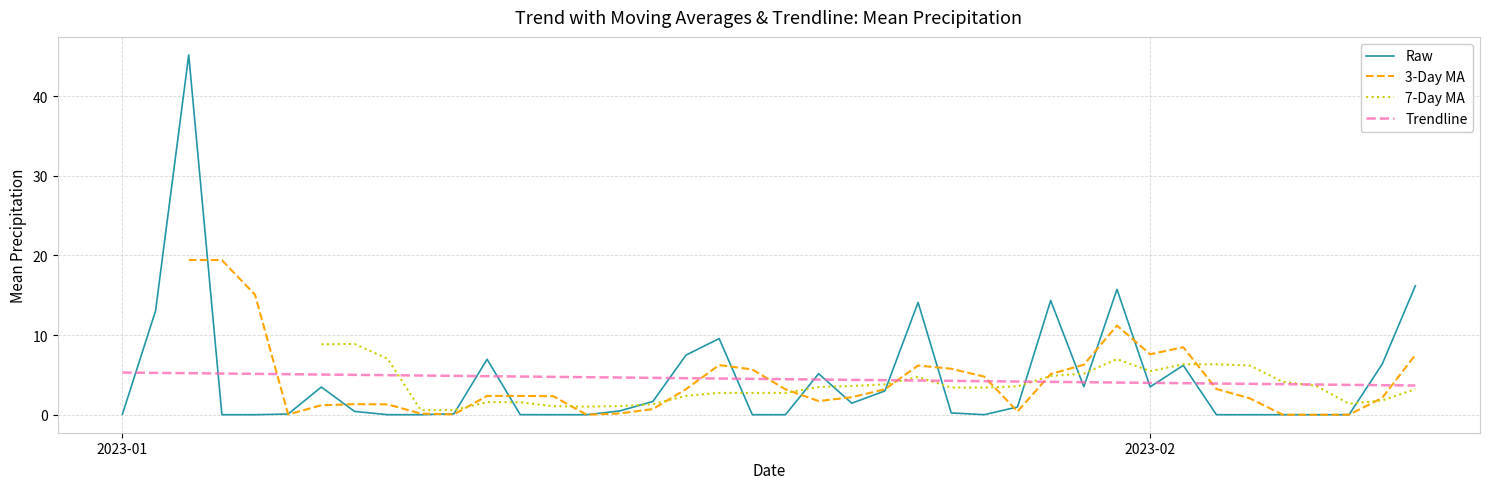

What are all the series names shown in the legend?

Raw, 3-Day MA, 7-Day MA, Trendline